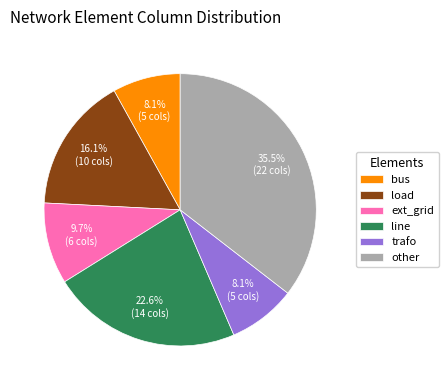

Between trafo and line, which is larger?

line